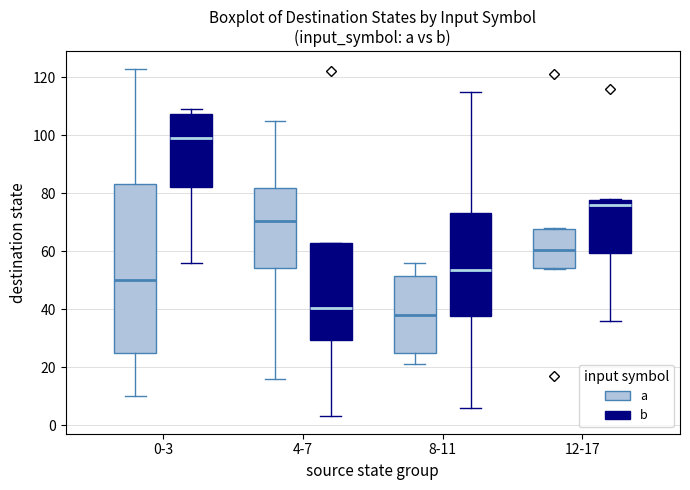

Where is the upper edge of the box for 4-7 (b) on the y-axis? The values are not printed on the chart, so give them approximately, as read against the axis.

62